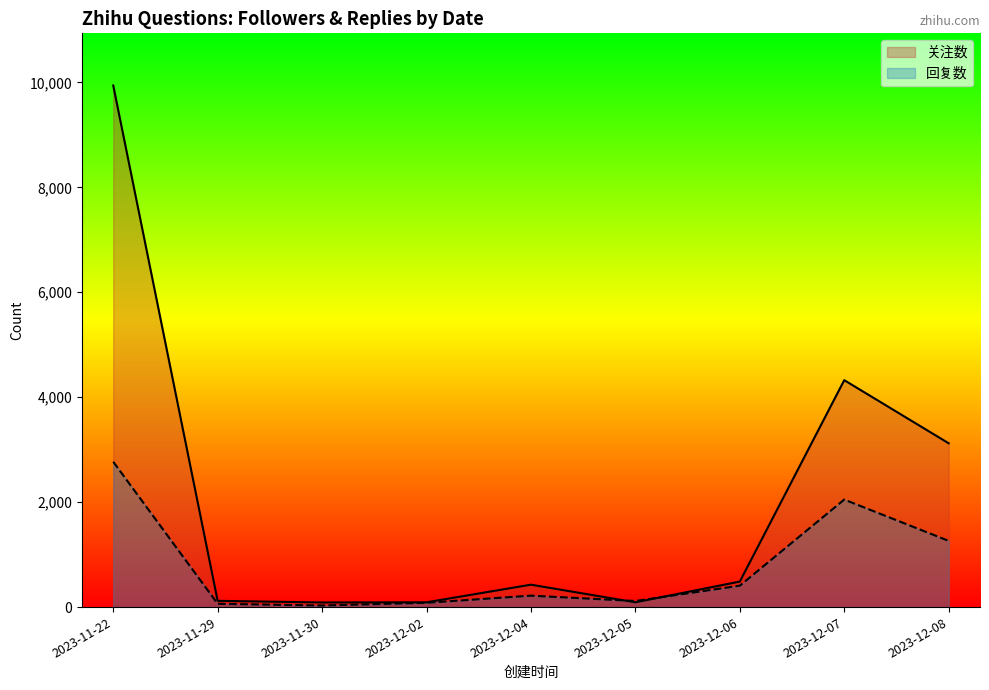

Which category has the highest value across all series?

2023-11-22